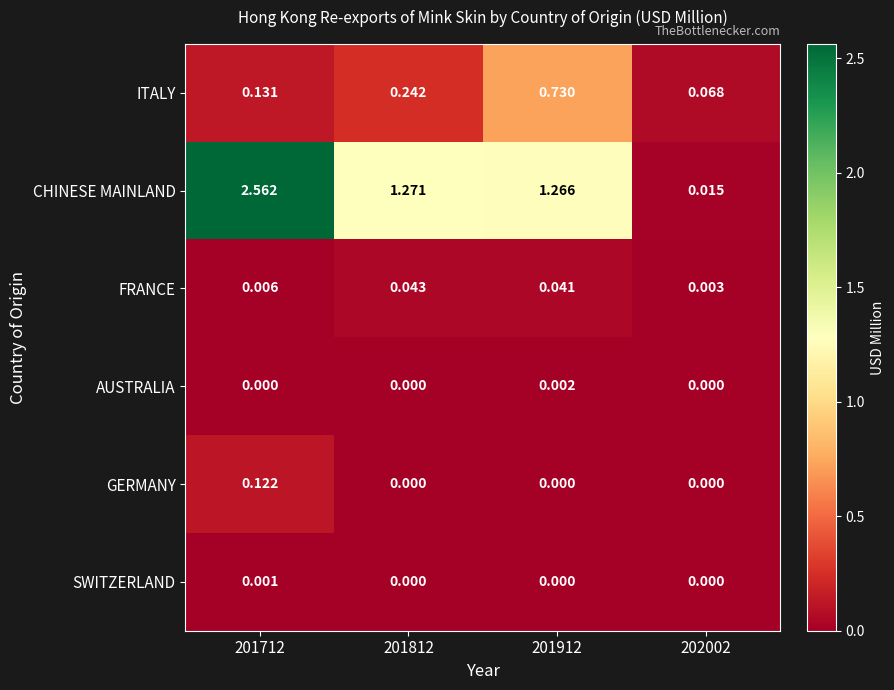

Rank the series by their maximum value, from highest to lowest.

CHINESE MAINLAND, ITALY, GERMANY, FRANCE, AUSTRALIA, SWITZERLAND